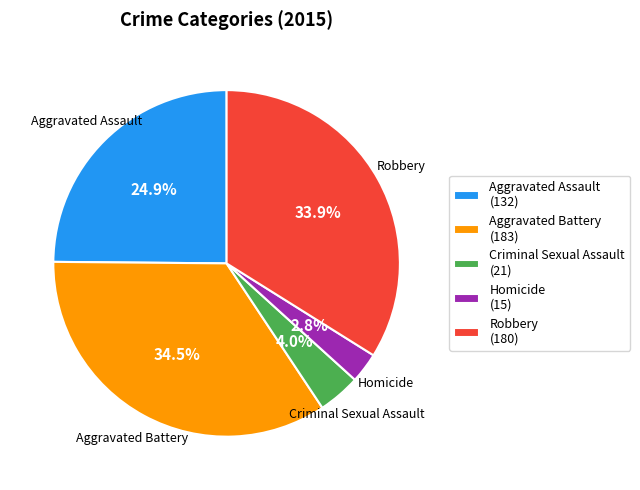

Which category has the smallest portion of the pie?

Homicide